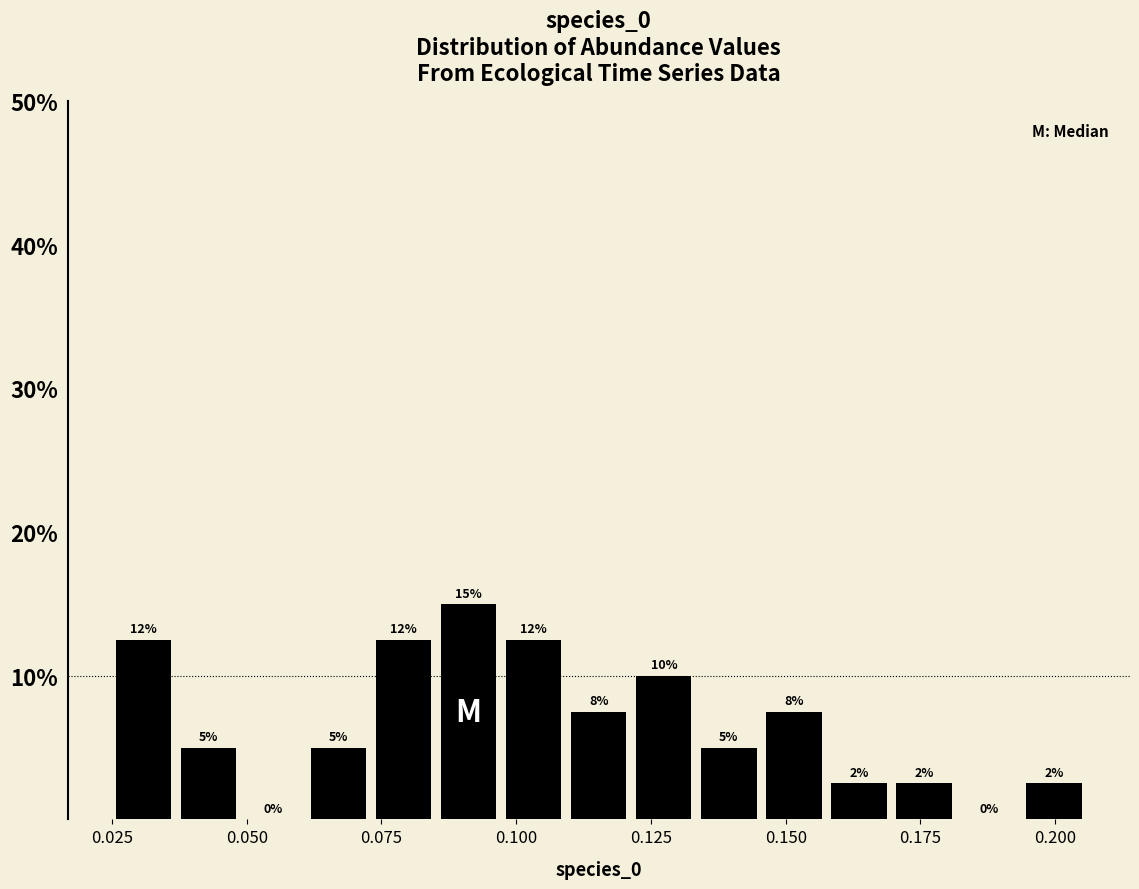

Read against the x-axis, roughly where is the centre of the tallest bar?

0.090